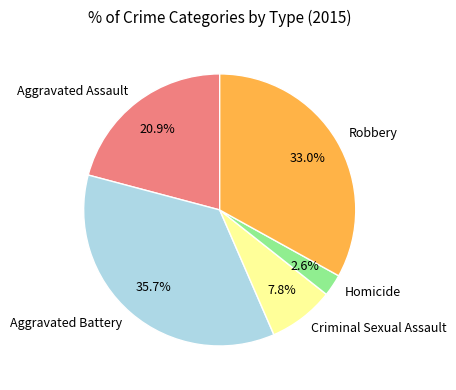

To the nearest percent, what is the average slice percentage?

20%